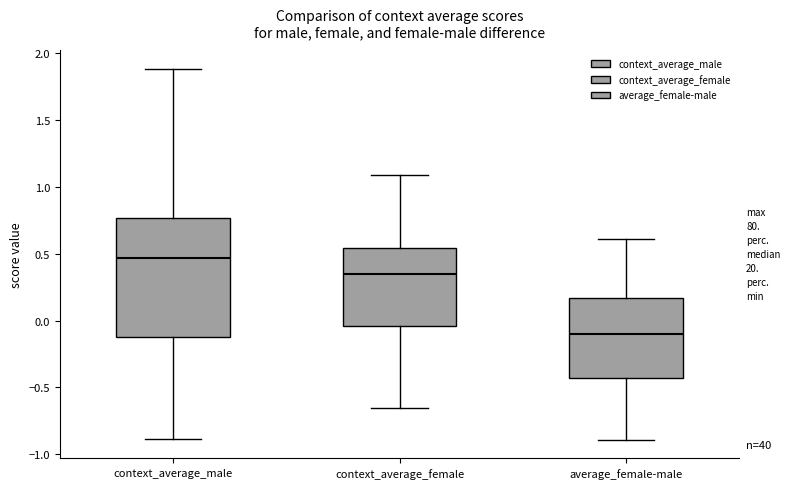

Reading left to right, read every box against the y-axis: the position of its median line, the range the box covers, and the ends of its whiskers. The values are not printed on the chart, so give them approximately, as read against the axis.

context_average_male: median 0.45, box -0.10 to 0.75, whiskers -0.90 to 1.90
context_average_female: median 0.35, box -0.05 to 0.55, whiskers -0.65 to 1.10
average_female-male: median -0.10, box -0.45 to 0.15, whiskers -0.90 to 0.60